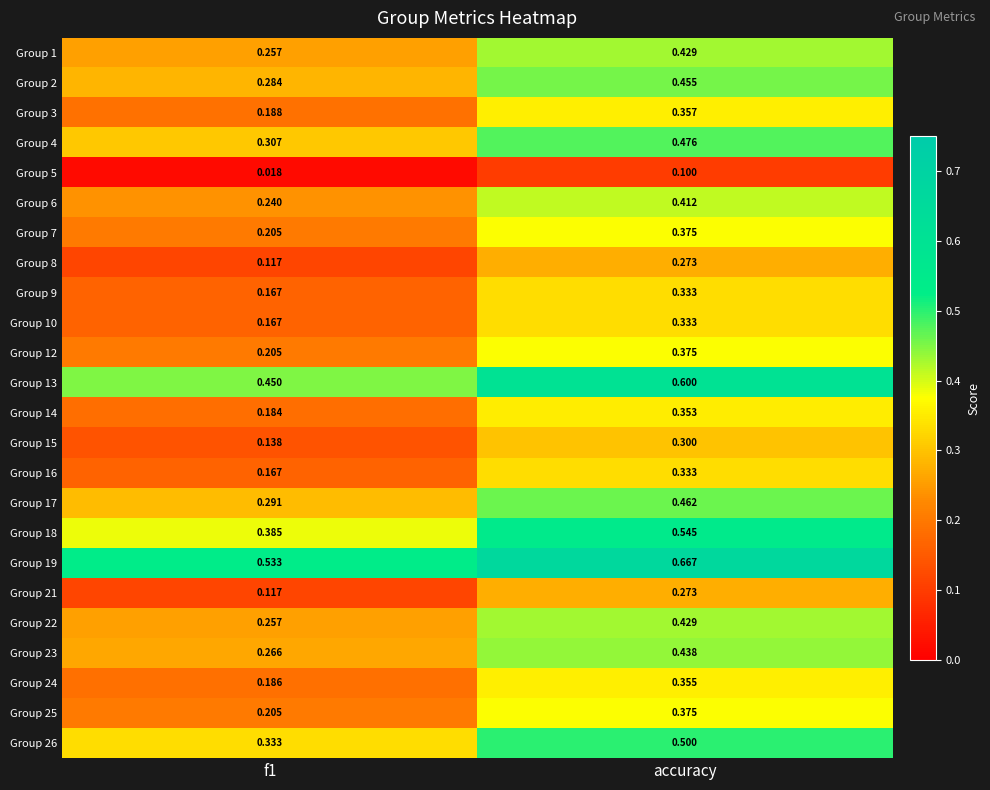

At which category is the sum across all series the highest?

accuracy